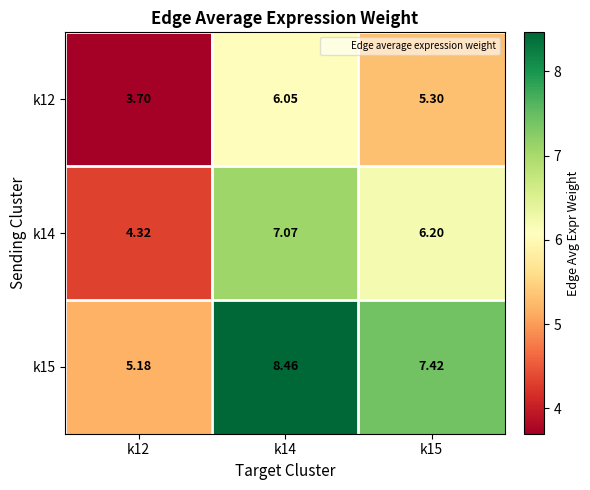

List the series in order of their peak value, lowest first.

k12, k14, k15